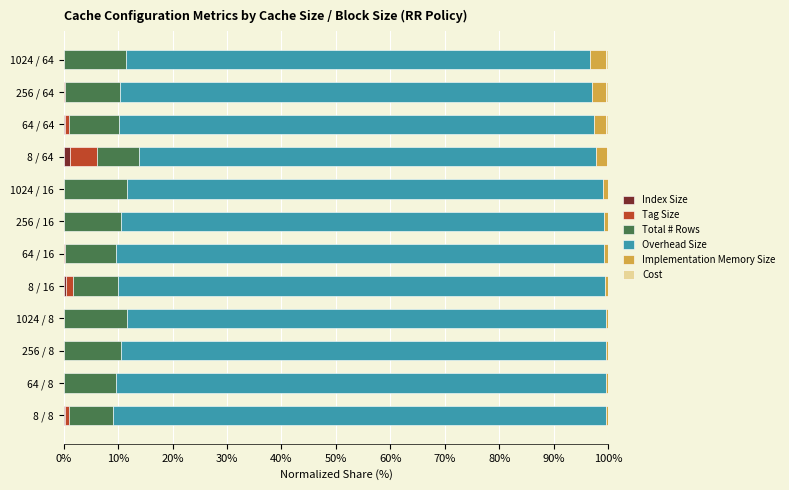

What is the value of the Overhead Size bar at the 9th from the left?

84.0